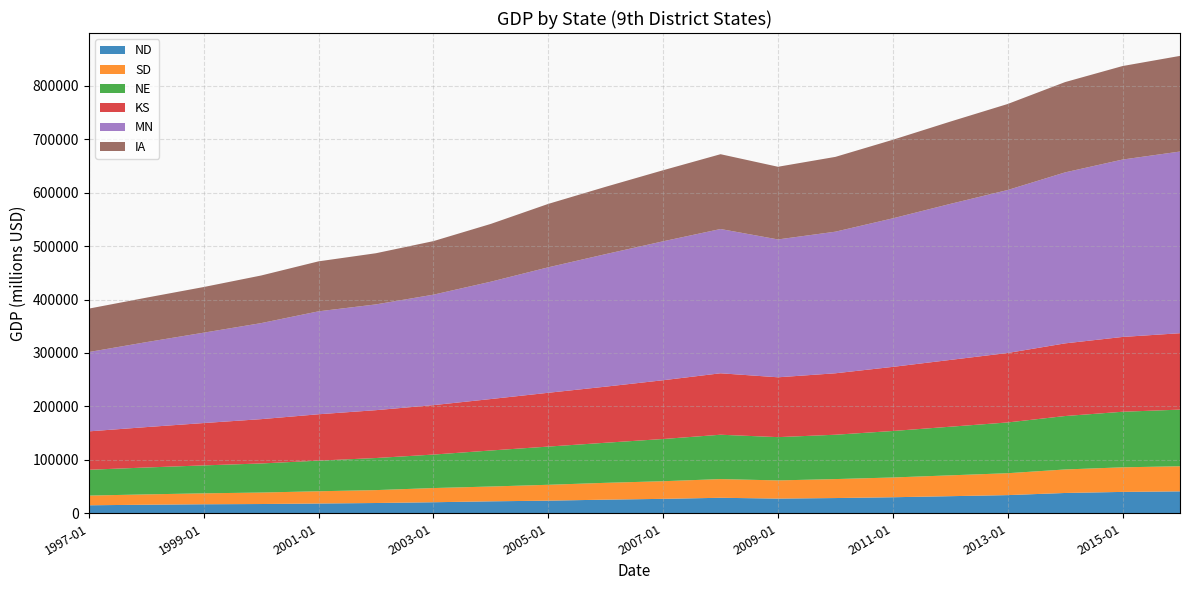

Reading left to right, transcribe all the data shown in this chart.

ND: 14969.0	16024.8	16879.3	17325.4	18297.4	19215.5	20661.3	22360.6	23619.3	25500.0	27000.0	29000.0	27500.0	28500.0	30000.0	32000.0	34000.0	38000.0	40000.0	41000.0
SD: 18133.9	19330.6	20440.8	21494.9	22910.5	24139.6	26545.6	27729.9	29702.8	31500.0	33000.0	35000.0	34000.0	35500.0	37000.0	39000.0	41000.0	44000.0	46000.0	47000.0
NE: 48317.0	50319.9	52287.9	54395.8	57297.4	60059.7	62663.5	67418.9	71493.0	75000.0	79000.0	83000.0	81000.0	83000.0	87000.0	91000.0	95000.0	100000.0	104000.0	106000.0
KS: 71872.5	75592.2	79257.4	82937.6	86795.2	89558.8	92528.1	96290.7	100693.8	105000.0	110000.0	115000.0	112000.0	115000.0	120000.0	125000.0	130000.0	136000.0	140000.0	143000.0
MN: 148435.5	158989.5	169118.5	179698.0	192637.8	197933.0	206716.0	219608.3	234795.5	248000.0	260000.0	270000.0	258000.0	265000.0	278000.0	292000.0	305000.0	320000.0	332000.0	340000.0
IA: 81277.7	83201.3	85428.6	89114.8	93543.4	95767.6	100198.5	108139.5	118689.5	126000.0	133000.0	140000.0	136000.0	140000.0	147000.0	154000.0	161000.0	169000.0	175000.0	179000.0